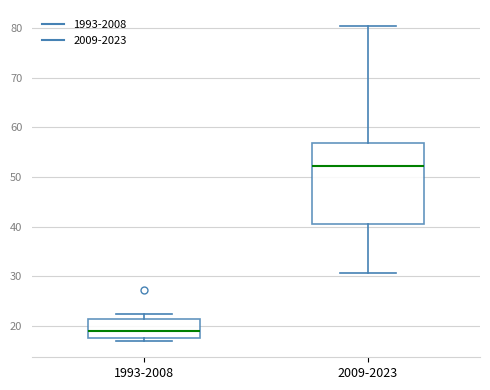

Which box has the highest median line?

2009-2023